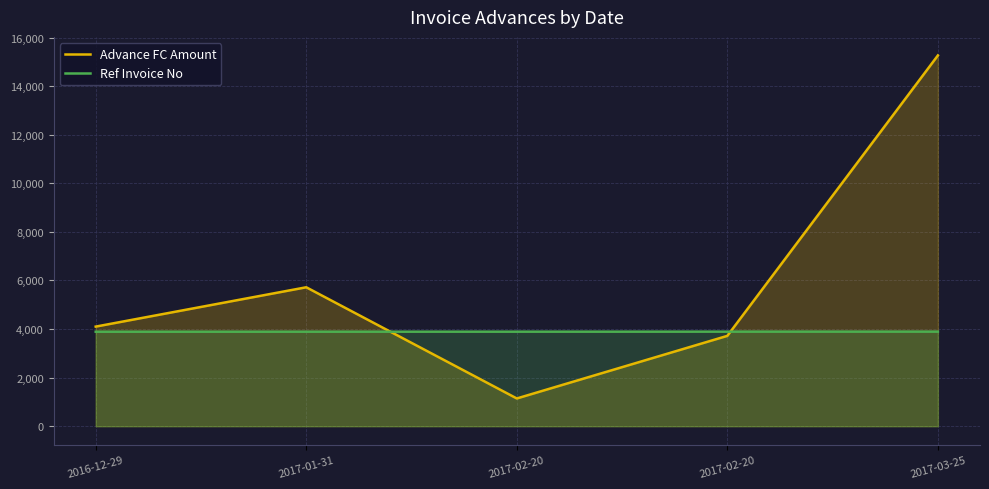

Is it true that Ref Invoice No equals 3890.0 at 2016-12-29?

True